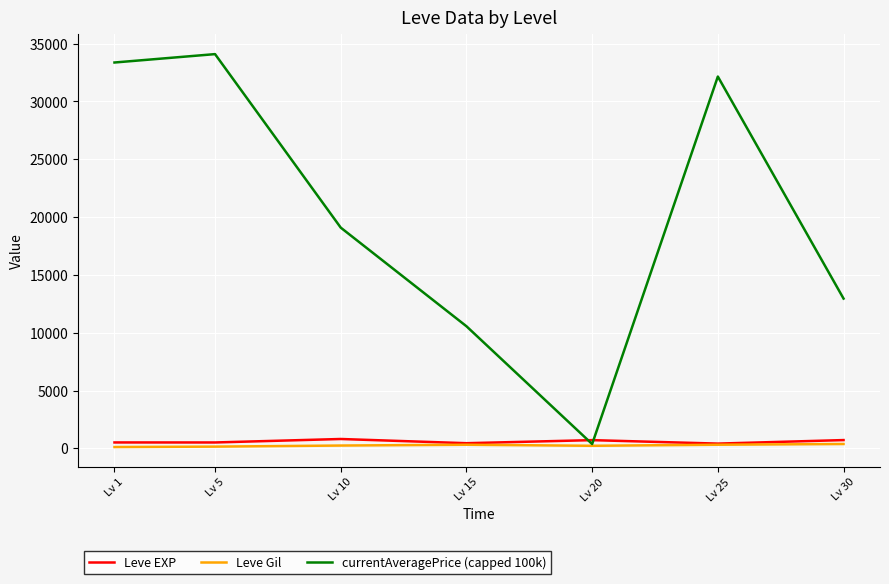

Read the currentAveragePrice (capped 100k) value at Lv 30.

12950.0